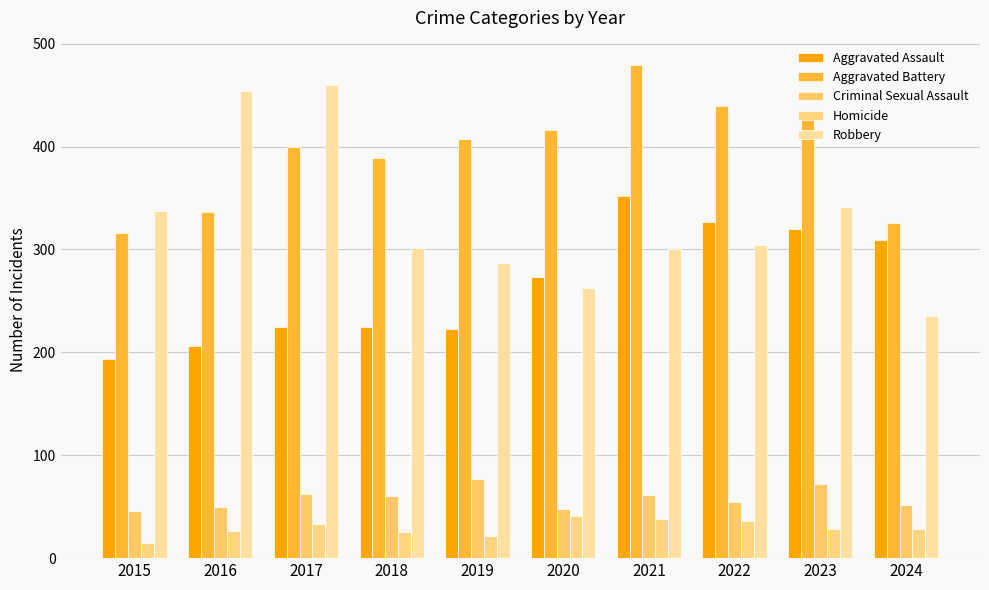

How many categories are shown in the chart?

10